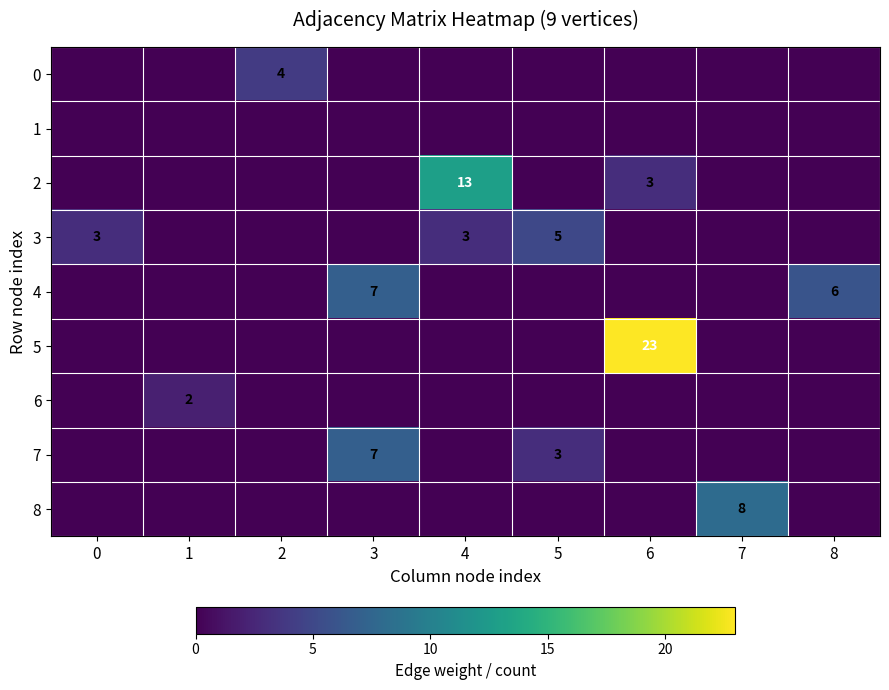

Is it true that 4 equals 7 at 3?

True